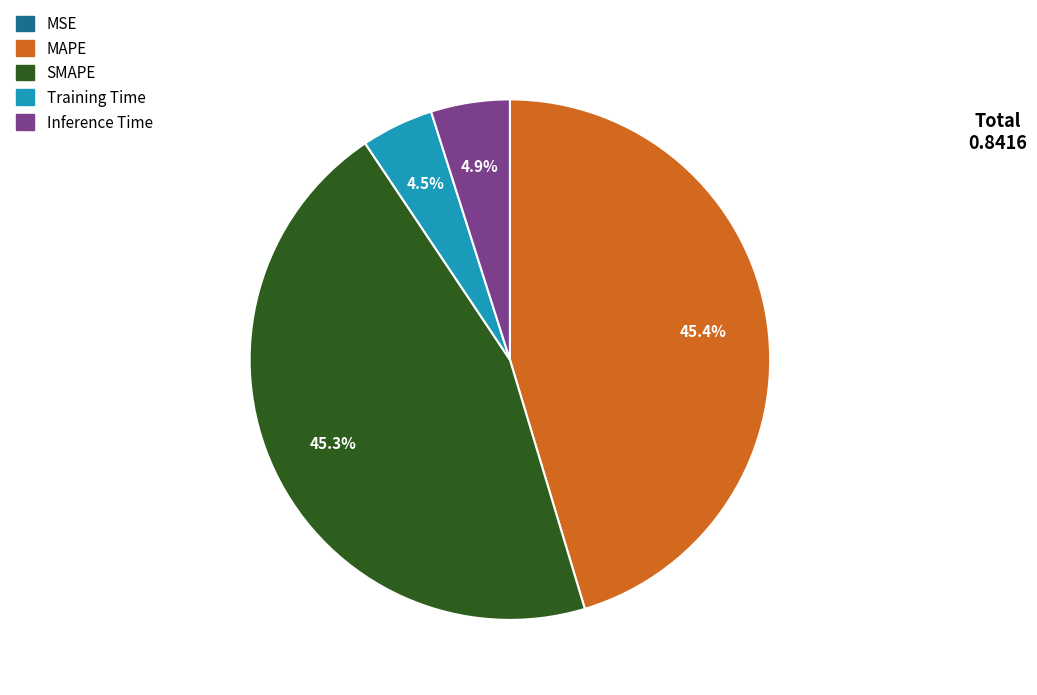

Does MAPE account for over 50% of the chart?

No